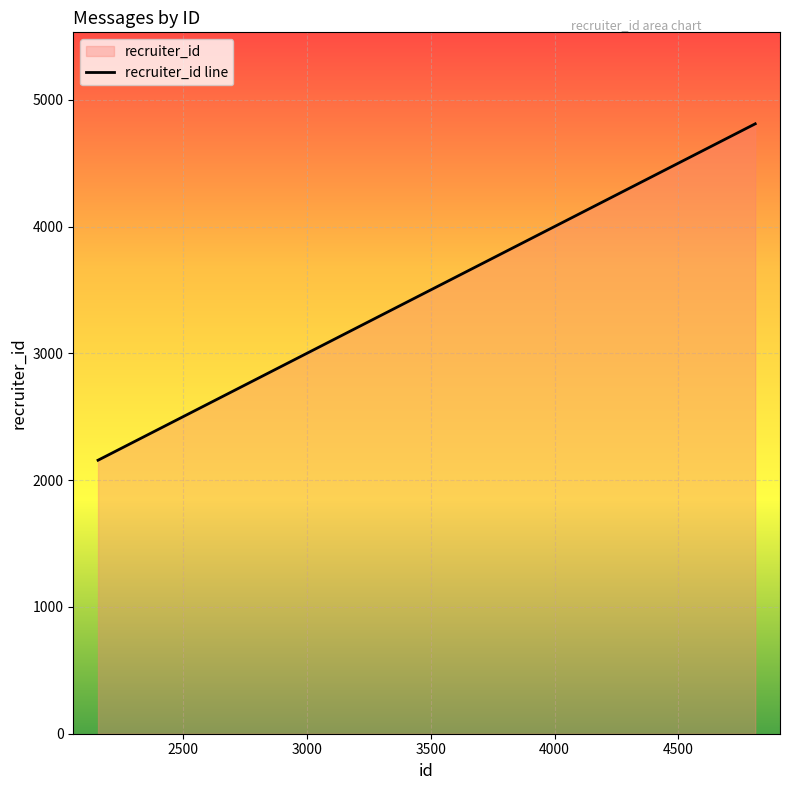

How many values are below 3094?

7